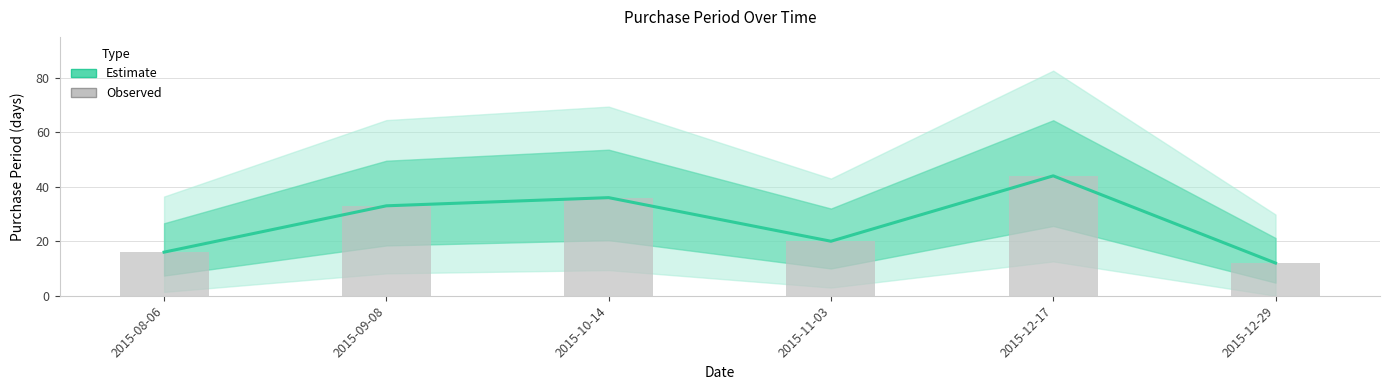

What position from the right is 2015-12-29?

1